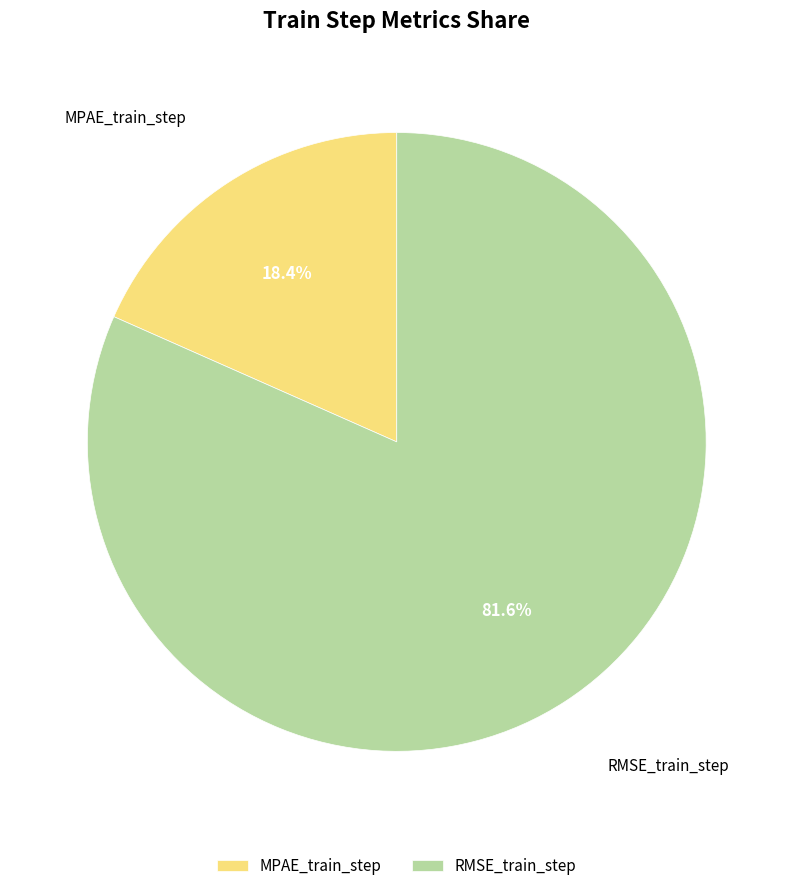

What is the largest slice in the pie chart?

RMSE_train_step